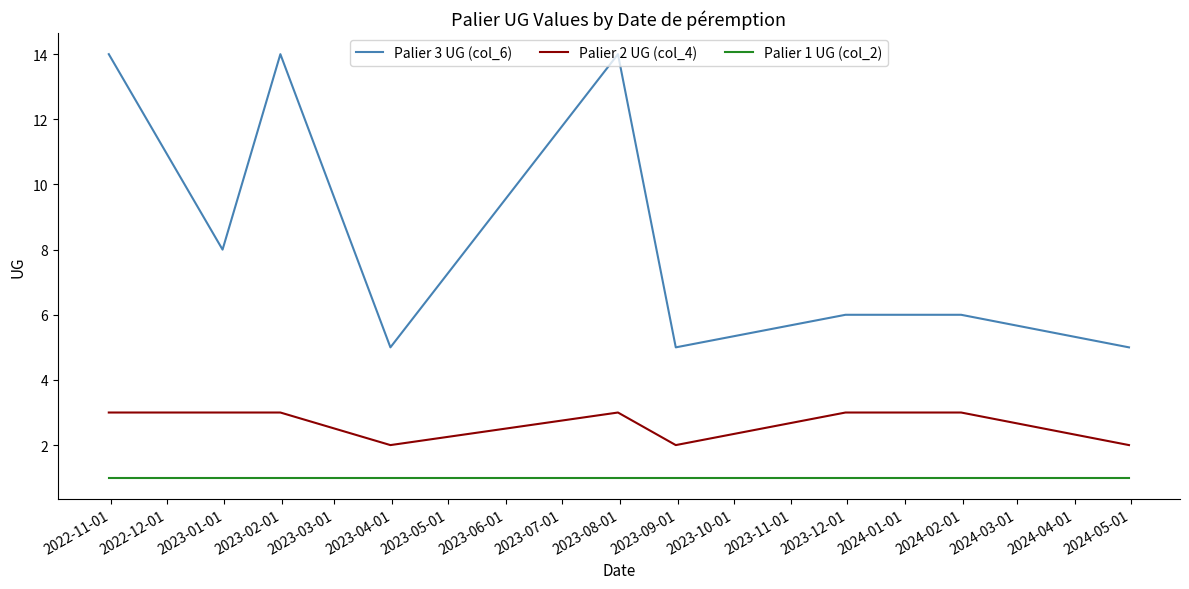

Which series has the largest total across all categories?

Palier 3 UG (col_6)